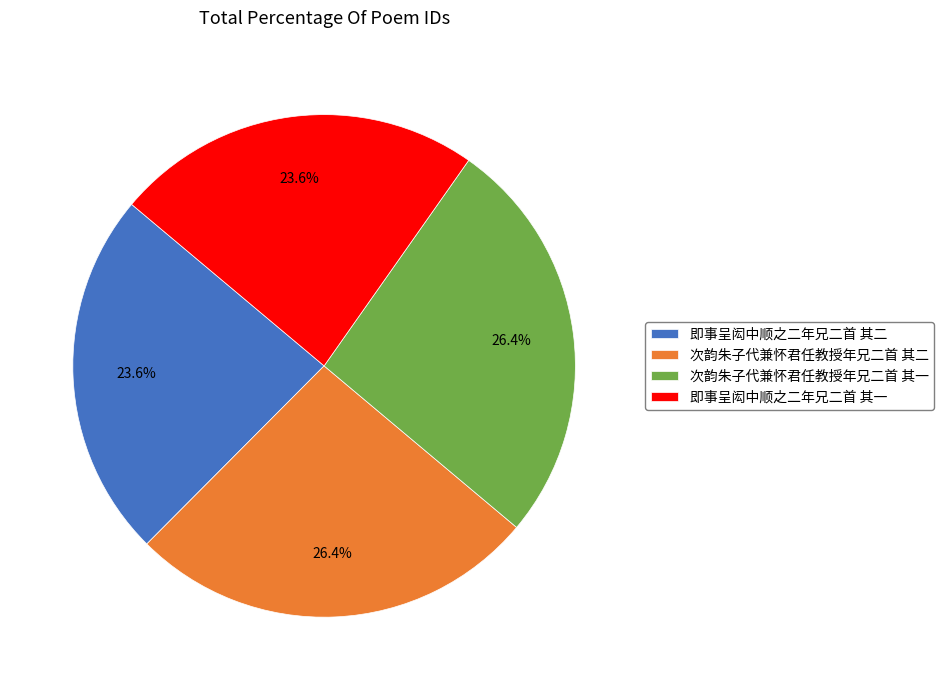

The 次韵朱子代兼怀君任教授年兄二首 其二 slice represents 26% of the pie. True or false?

True